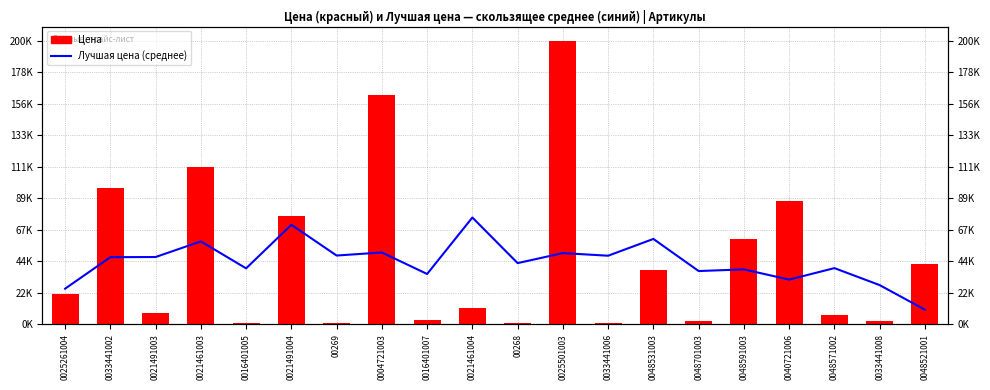

What position from the left is 0033441002?

2